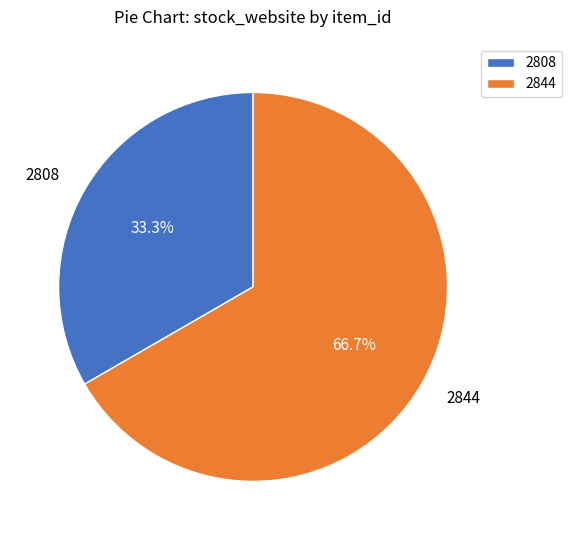

What percentage is the 2808 slice, to the nearest percent?

33%